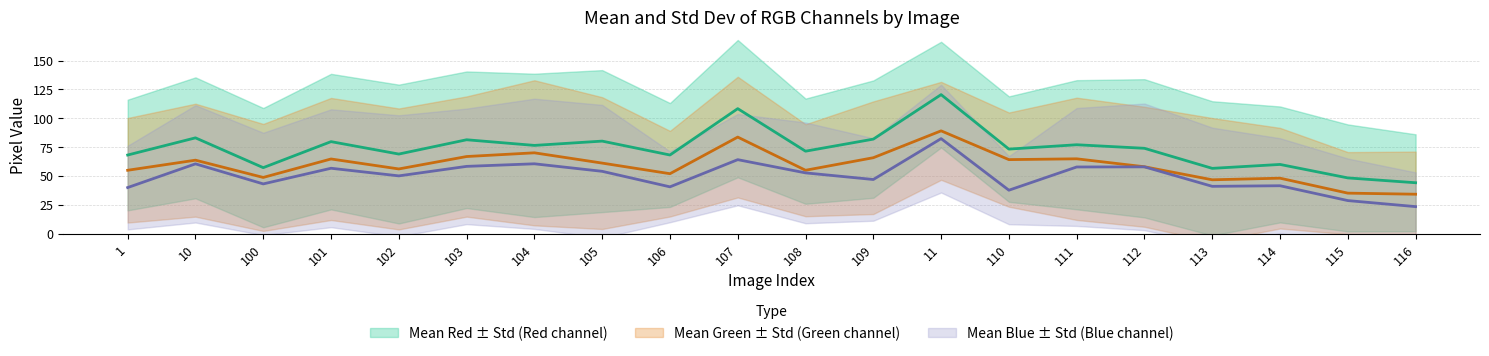

What is the approximate value of Mean Red at 107?

108.3